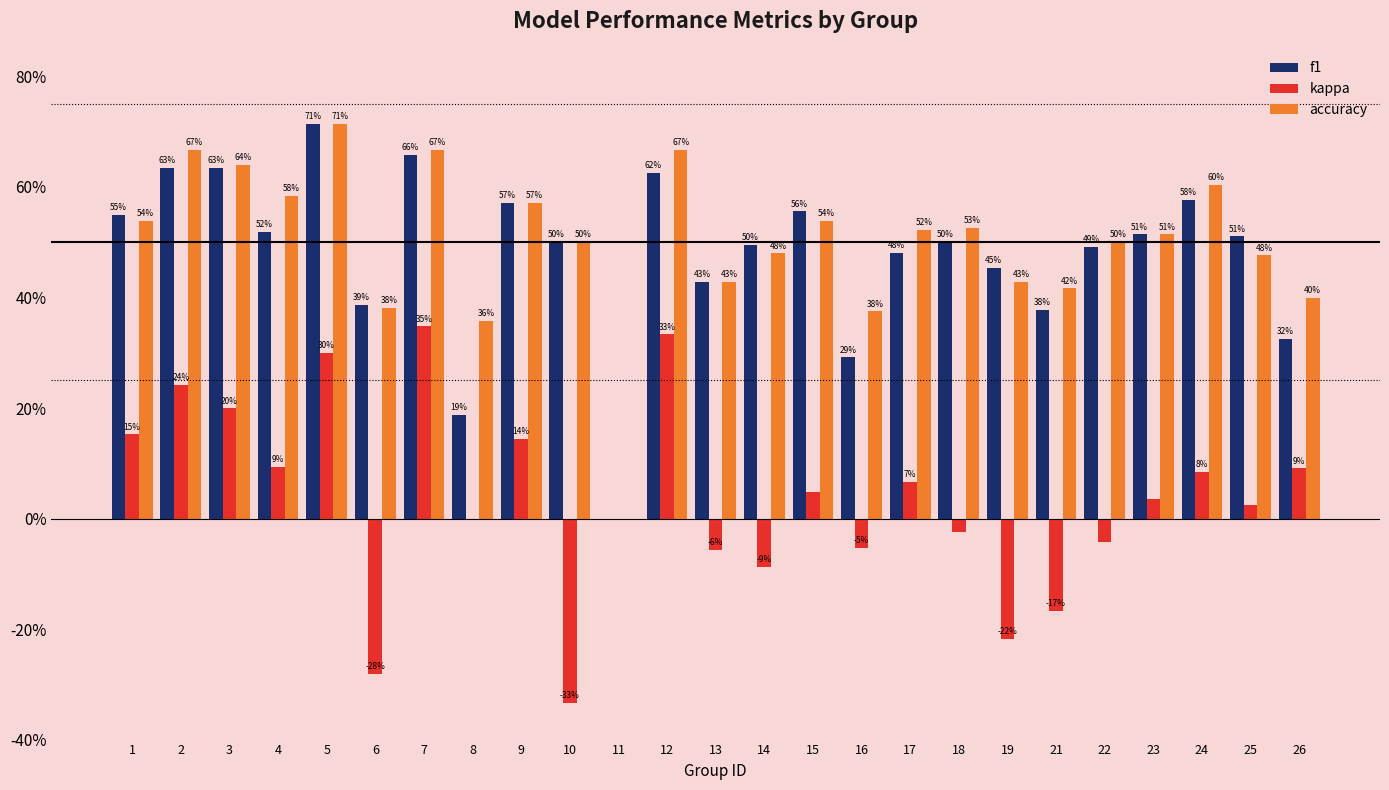

What are all the series names shown in the legend?

f1, kappa, accuracy